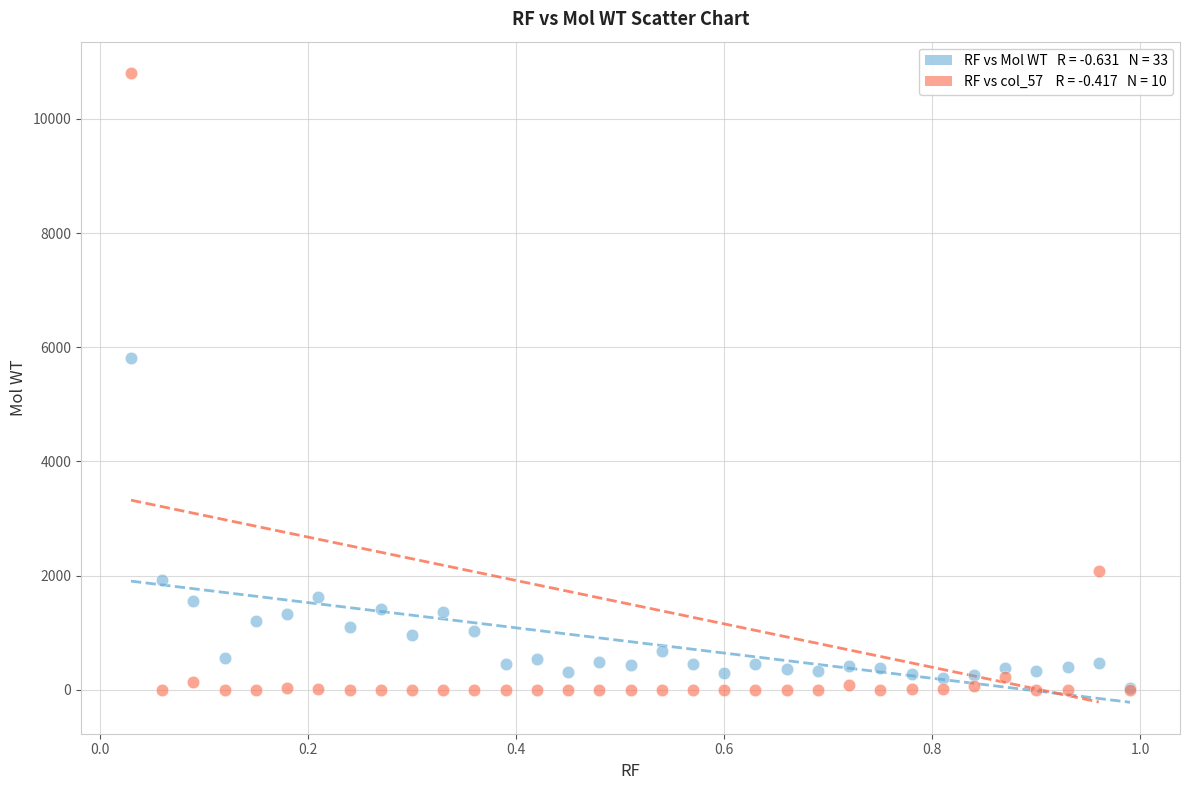

Across all series, what Y value is closest to 5400?

5815.0